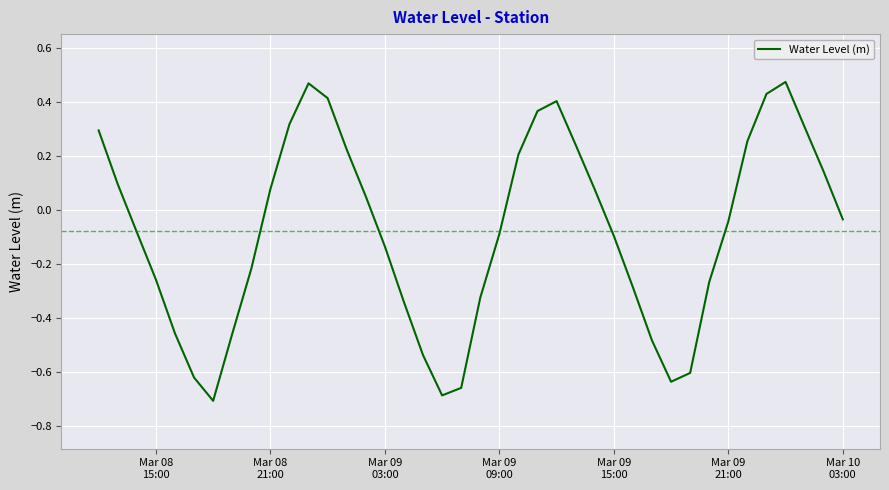

What is the difference between the maximum and minimum values?

1.2